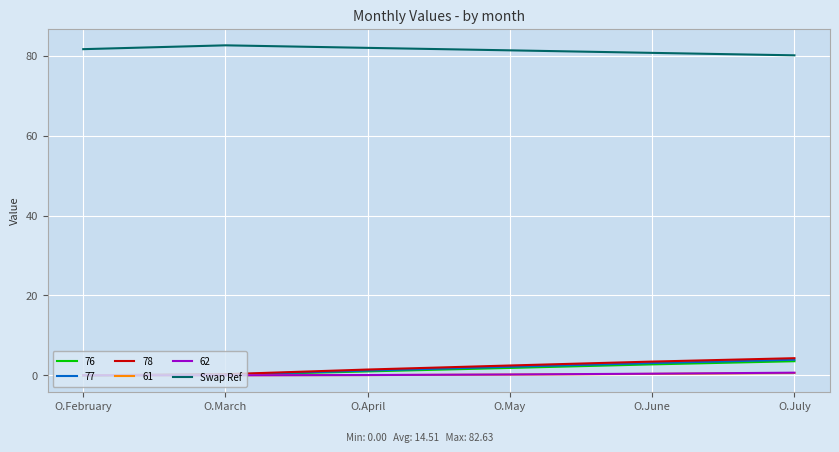

The Swap Ref series shows 80.1 at O.July. True or false?

True